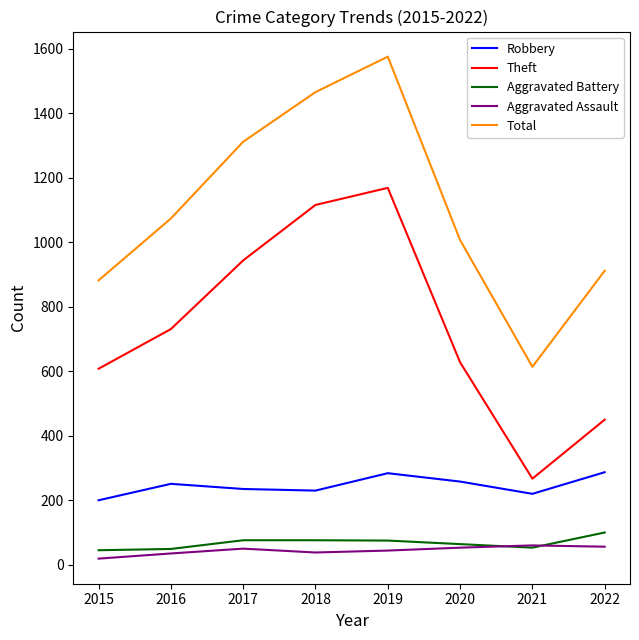

Which series changed the most between 2015 and 2018?

Total